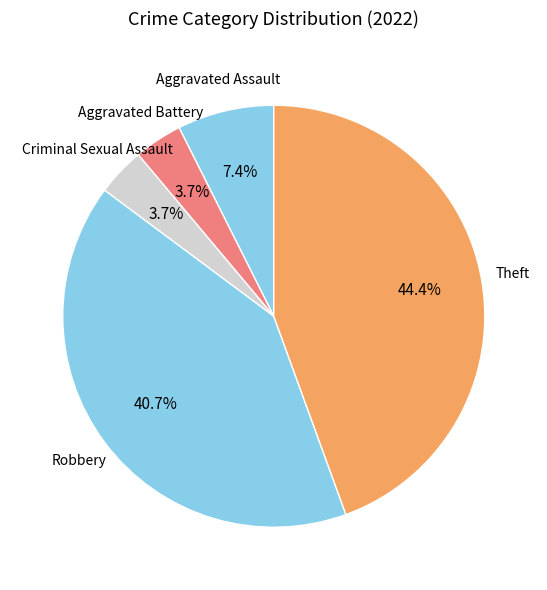

How much of the chart is everything except Aggravated Assault?

92.6%